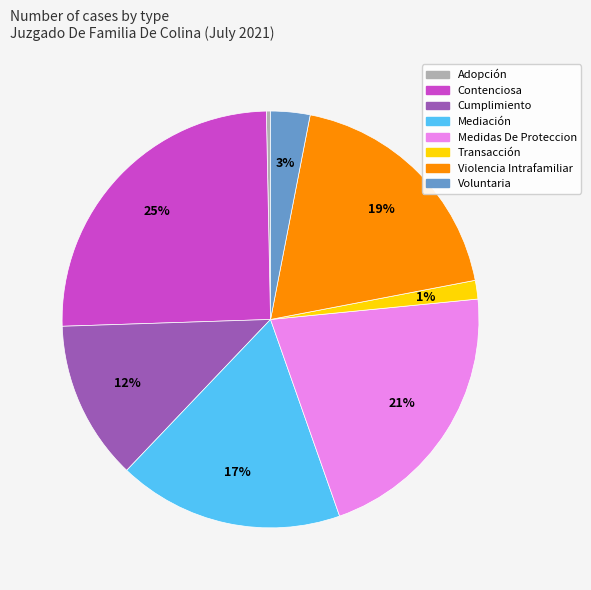

To the nearest percent, what portion does Voluntaria represent?

3%